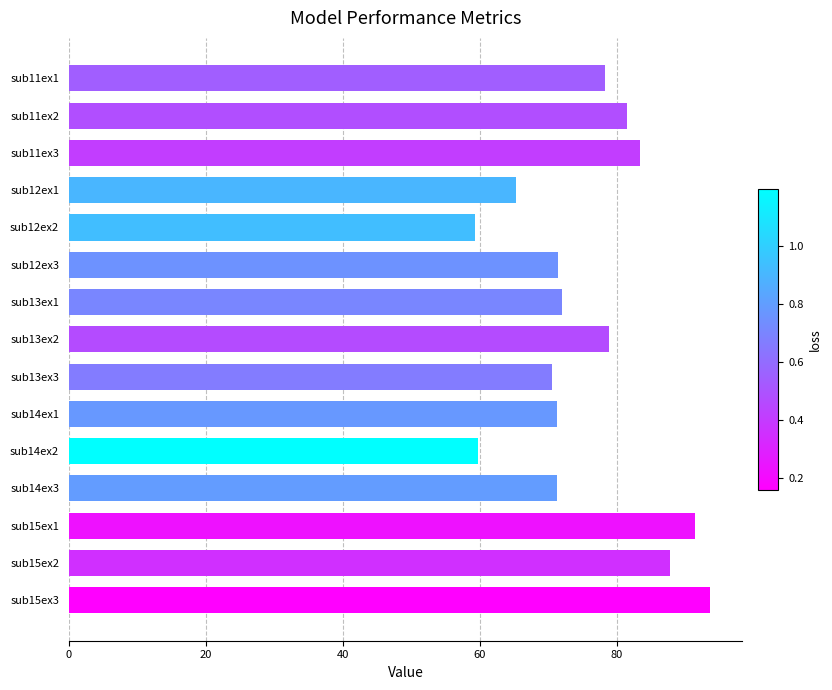

Count the number of categories in the chart.

15